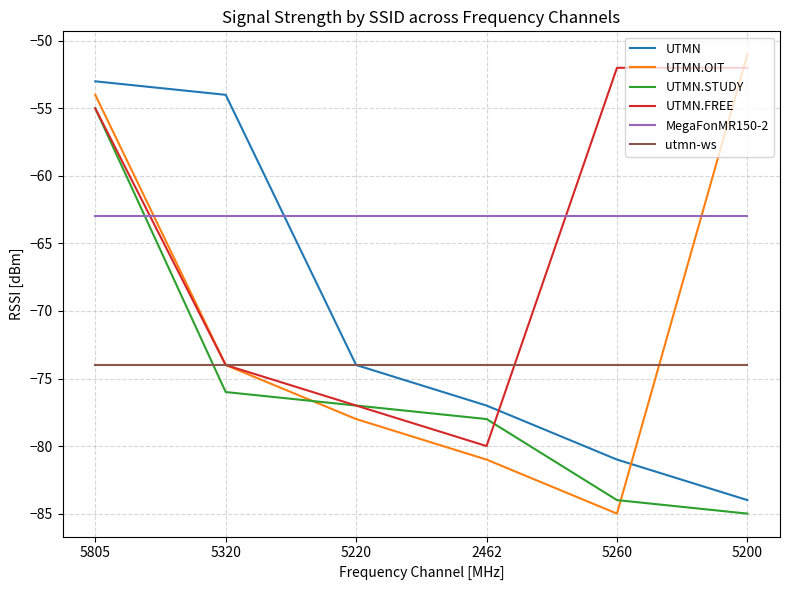

True or false: MegaFonMR150-2 has a value of -104 at 5220.

False